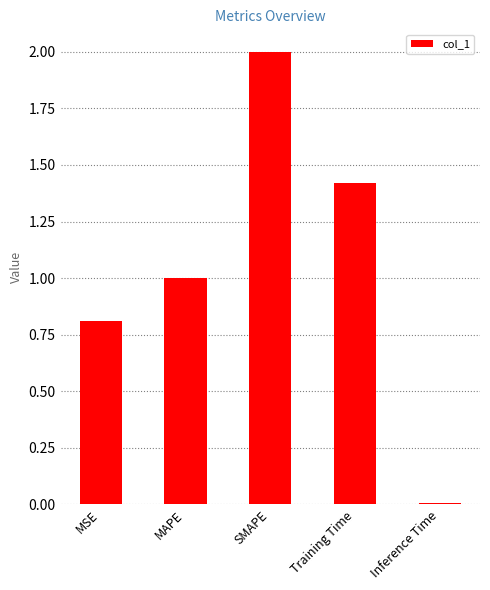

Which category has the highest value across all series?

SMAPE